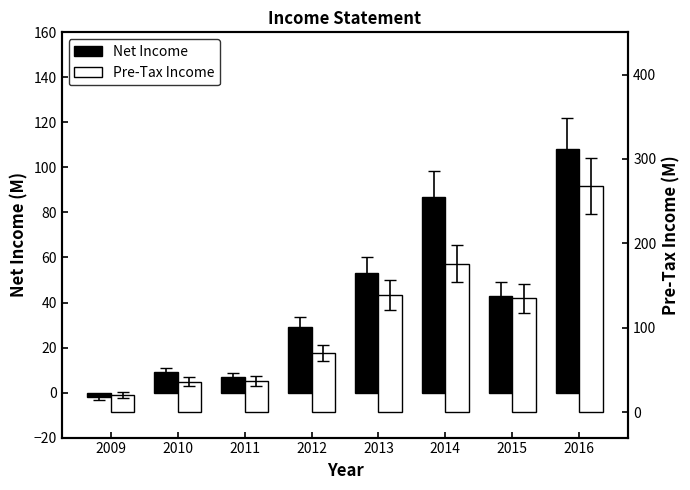

List the labels in order of Pre-Tax Income value, largest first.

2016, 2014, 2013, 2015, 2012, 2011, 2010, 2009